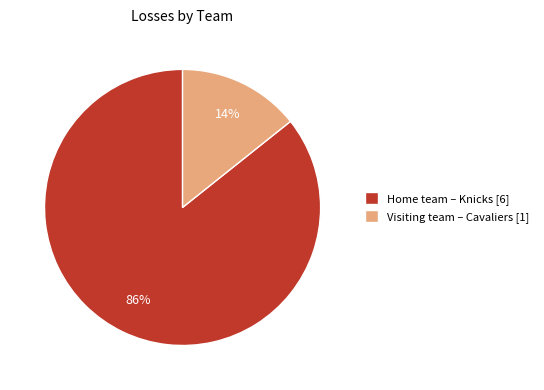

To the nearest percent, what is the combined percentage of Visiting team – Cavaliers [1] and Home team – Knicks [6]?

100%